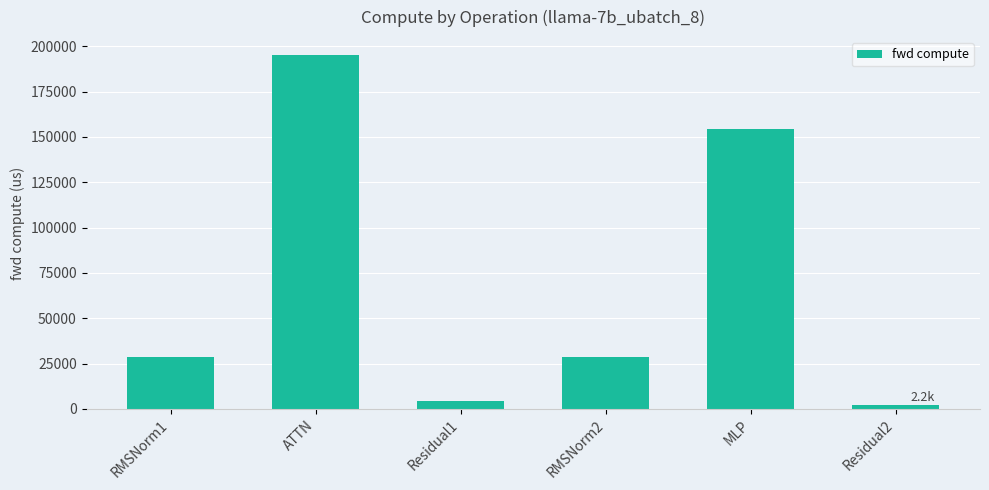

Which has a higher value, ATTN or MLP?

ATTN